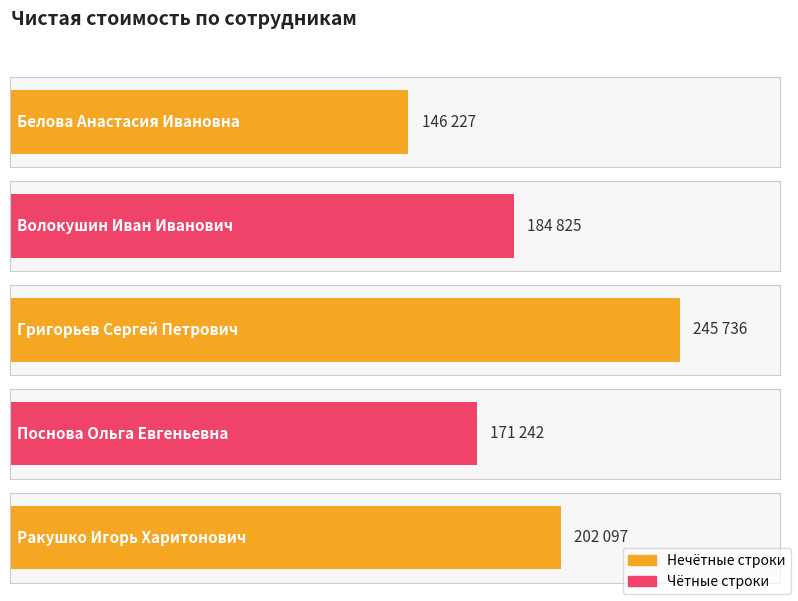

What is the value of the 4th bar from the left?

171242